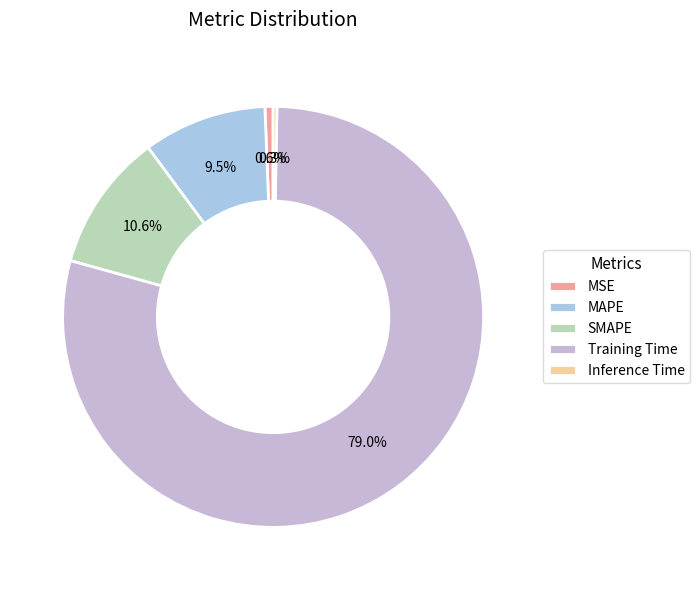

Combined, what portion of the pie is MSE and Training Time?

79.6%